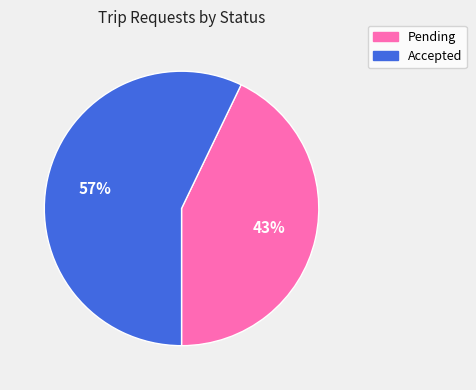

Which slice is the smallest?

Pending